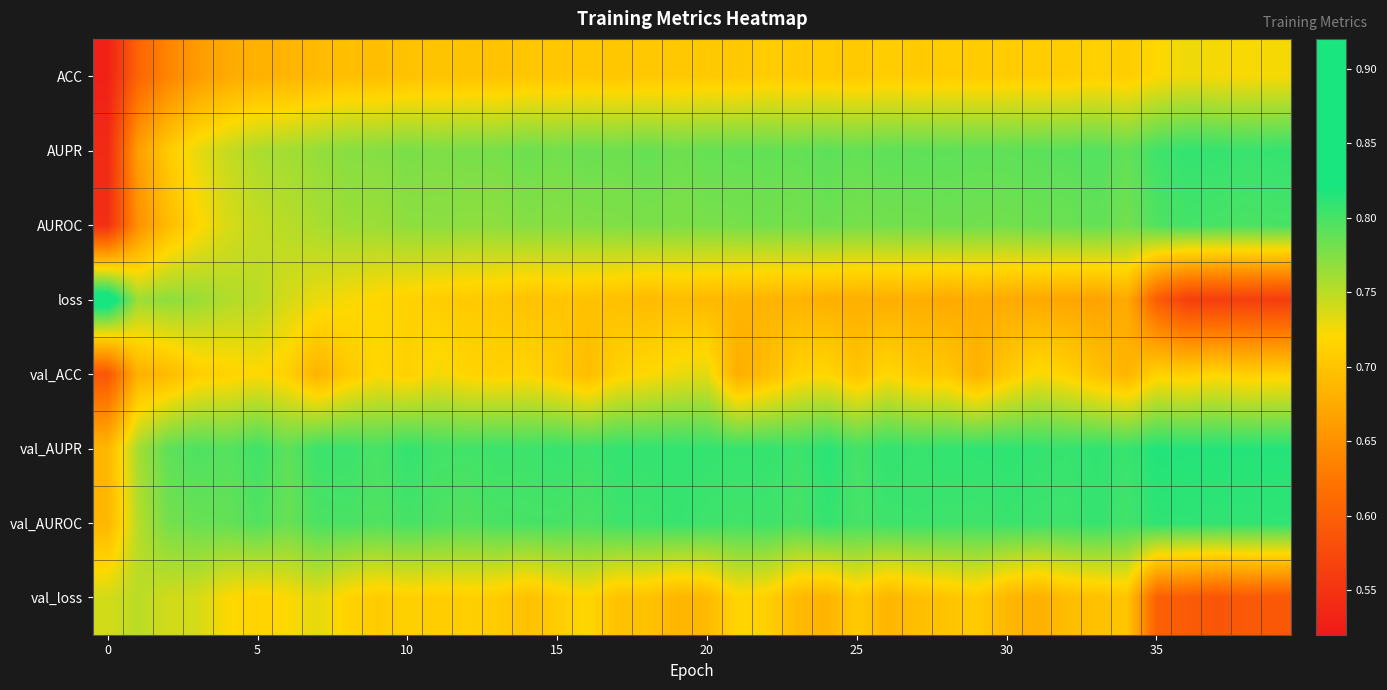

Reading left to right, transcribe all the data shown in this chart.

ACC: 0.5	0.6	0.6	0.7	0.7	0.7	0.7	0.7	0.7	0.7	0.7	0.7	0.7	0.7	0.7	0.7	0.7	0.7	0.7	0.7	0.7	0.7	0.7	0.7	0.7	0.7	0.7	0.7	0.7	0.7	0.7	0.7	0.7	0.7	0.7	0.7	0.7	0.7	0.7	0.7
AUPR: 0.5	0.7	0.7	0.7	0.7	0.8	0.8	0.8	0.8	0.8	0.8	0.8	0.8	0.8	0.8	0.8	0.8	0.8	0.8	0.8	0.8	0.8	0.8	0.8	0.8	0.8	0.8	0.8	0.8	0.8	0.8	0.8	0.8	0.8	0.8	0.8	0.8	0.8	0.8	0.8
AUROC: 0.5	0.6	0.7	0.7	0.7	0.7	0.8	0.8	0.8	0.8	0.8	0.8	0.8	0.8	0.8	0.8	0.8	0.8	0.8	0.8	0.8	0.8	0.8	0.8	0.8	0.8	0.8	0.8	0.8	0.8	0.8	0.8	0.8	0.8	0.8	0.8	0.8	0.8	0.8	0.8
loss: 0.8	0.8	0.8	0.8	0.8	0.8	0.7	0.7	0.7	0.7	0.7	0.7	0.7	0.7	0.7	0.7	0.7	0.7	0.7	0.7	0.7	0.7	0.7	0.7	0.7	0.7	0.7	0.7	0.7	0.7	0.7	0.7	0.7	0.7	0.7	0.6	0.6	0.6	0.6	0.6
val_ACC: 0.6	0.7	0.7	0.7	0.7	0.7	0.7	0.7	0.7	0.7	0.7	0.7	0.7	0.7	0.7	0.7	0.7	0.7	0.7	0.7	0.7	0.7	0.7	0.7	0.7	0.7	0.7	0.7	0.7	0.7	0.7	0.7	0.7	0.7	0.7	0.7	0.7	0.7	0.7	0.7
val_AUPR: 0.7	0.8	0.8	0.8	0.8	0.8	0.8	0.8	0.8	0.8	0.8	0.8	0.8	0.8	0.8	0.8	0.8	0.8	0.8	0.8	0.8	0.8	0.8	0.8	0.8	0.8	0.8	0.8	0.8	0.8	0.8	0.8	0.8	0.8	0.8	0.8	0.8	0.8	0.8	0.8
val_AUROC: 0.7	0.8	0.8	0.8	0.8	0.8	0.8	0.8	0.8	0.8	0.8	0.8	0.8	0.8	0.8	0.8	0.8	0.8	0.8	0.8	0.8	0.8	0.8	0.8	0.8	0.8	0.8	0.8	0.8	0.8	0.8	0.8	0.8	0.8	0.8	0.8	0.8	0.8	0.8	0.8
val_loss: 0.7	0.8	0.7	0.7	0.7	0.7	0.7	0.7	0.7	0.7	0.7	0.7	0.7	0.7	0.7	0.7	0.7	0.7	0.7	0.7	0.7	0.7	0.7	0.7	0.7	0.7	0.7	0.7	0.7	0.7	0.7	0.7	0.7	0.7	0.7	0.6	0.6	0.6	0.6	0.6